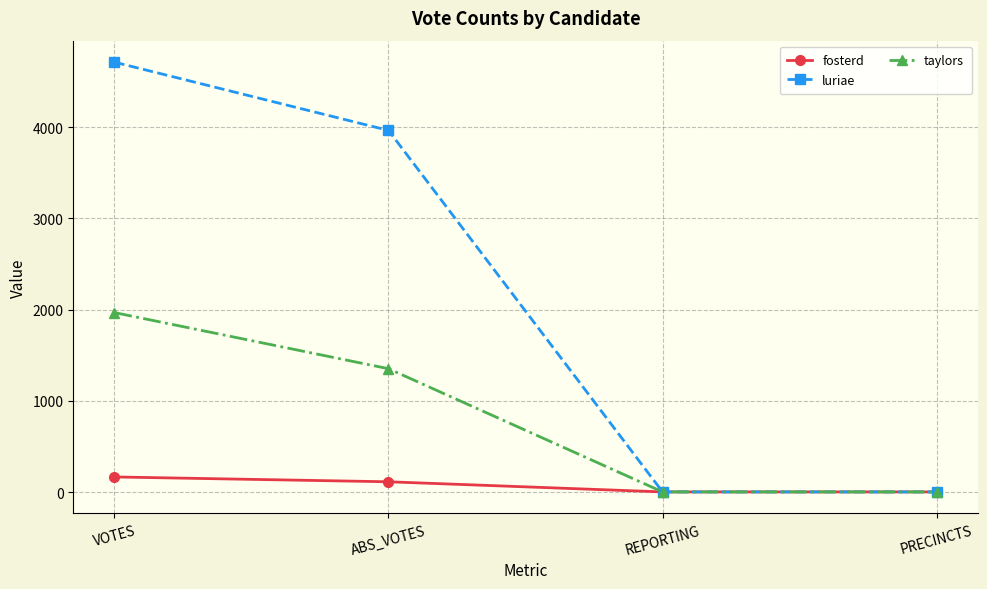

What position from the left is PRECINCTS?

4